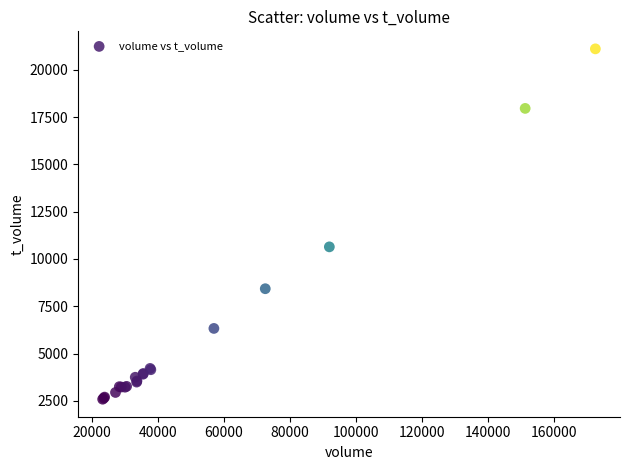

What Y value in the scatter plot is closest to 11848?

10641